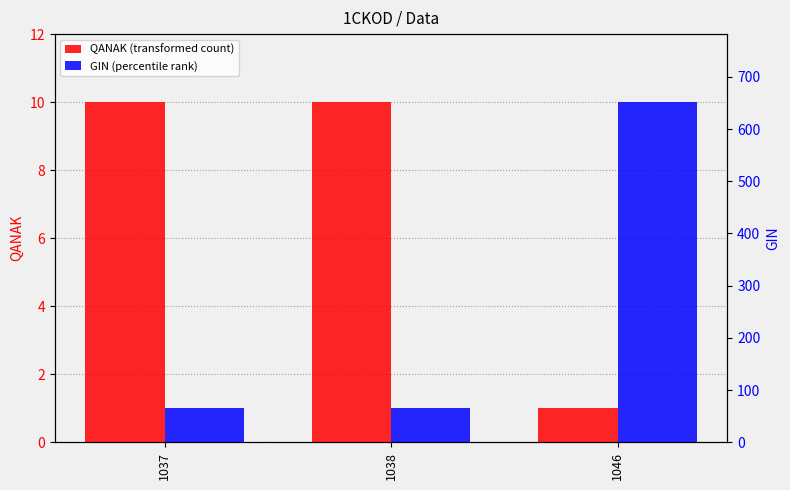

Is it true that GIN (percentile rank) equals 26.4 at 1038?

False